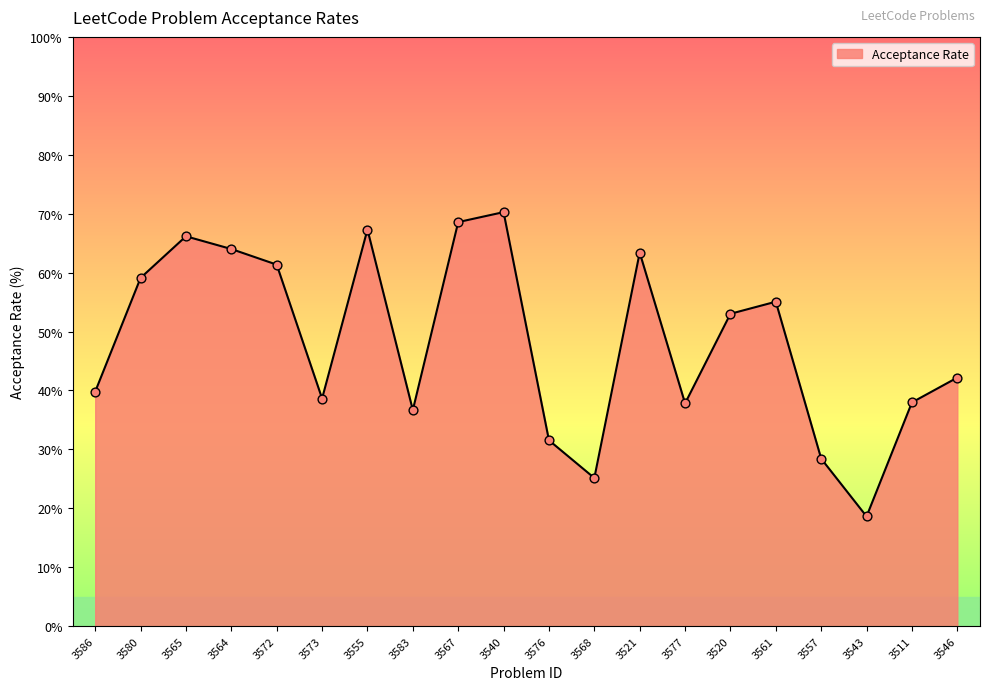

Between 3561 and 3565, which is larger?

3565